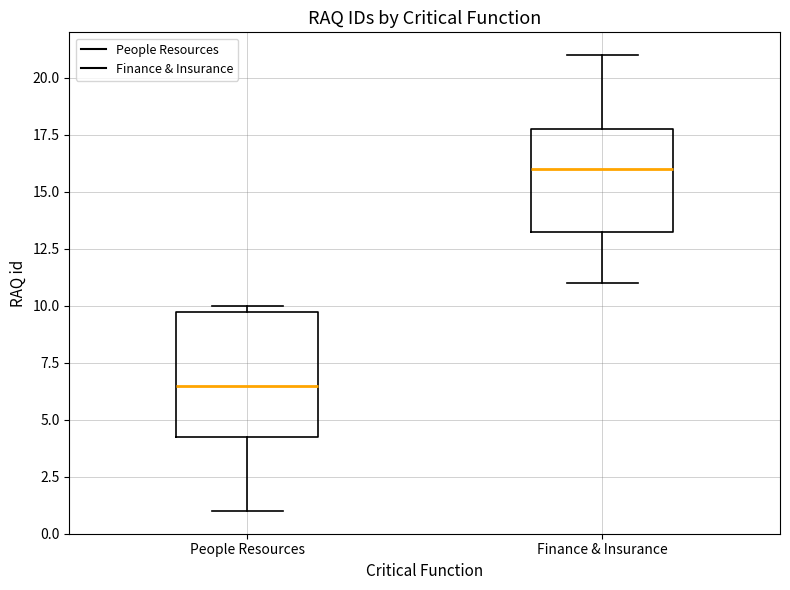

Reading left to right, transcribe this box plot: for each box, give where its median line is, the range the box spans, and where its two whiskers end, as read against the y-axis. The values are not printed on the chart, so give them approximately, as read against the axis.

People Resources: median 6.5, box 4.5 to 10.0, whiskers 1.0 to 10.0 (just above the box's upper edge)
Finance & Insurance: median 16.0, box 13.5 to 18.0, whiskers 11.0 to 21.0